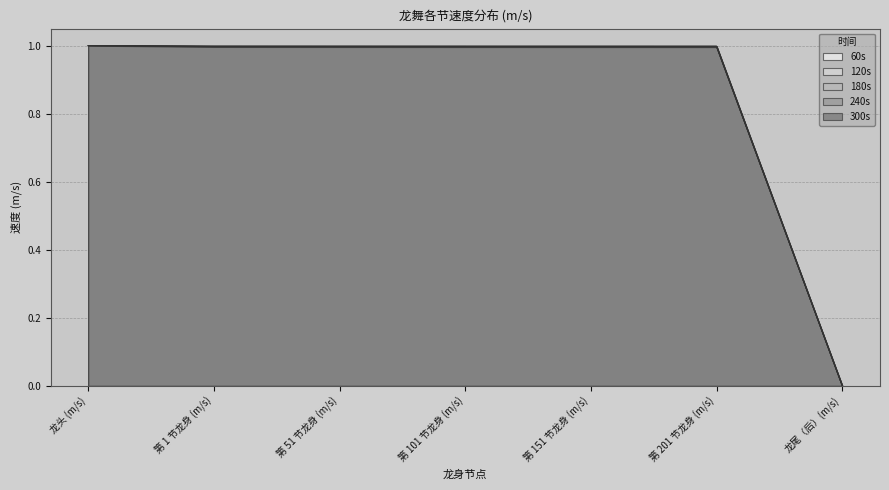

True or false: 240s and 60s cross at least once.

False